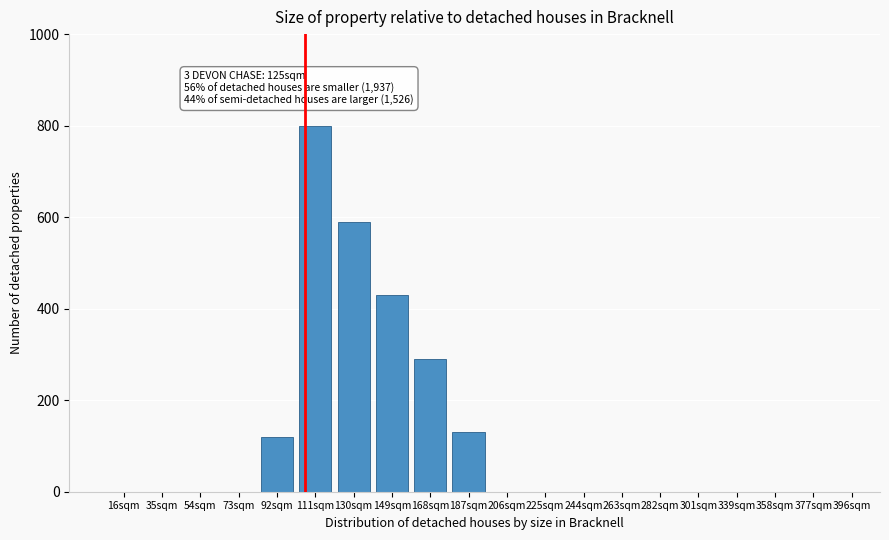

Reading left to right, list all the values displayed in this chart.

16sqm=0	35sqm=0	54sqm=0	73sqm=0	92sqm=120	111sqm=800	130sqm=590	149sqm=430	168sqm=290	187sqm=130	206sqm=0	225sqm=0	244sqm=0	263sqm=0	282sqm=0	301sqm=0	339sqm=0	358sqm=0	377sqm=0	396sqm=0